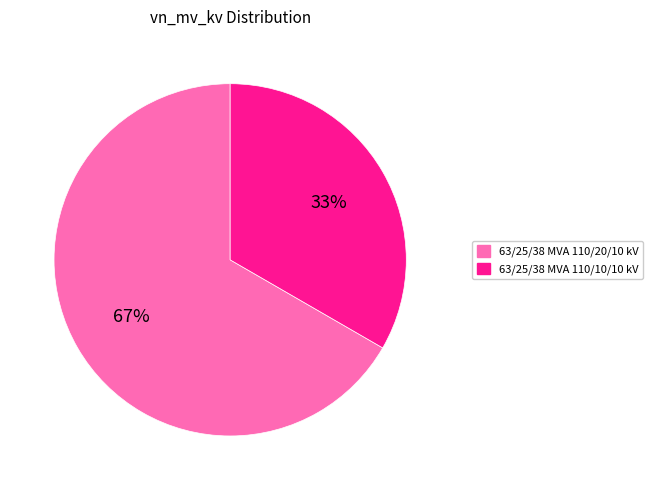

To the nearest percent, what is the average slice percentage?

50%